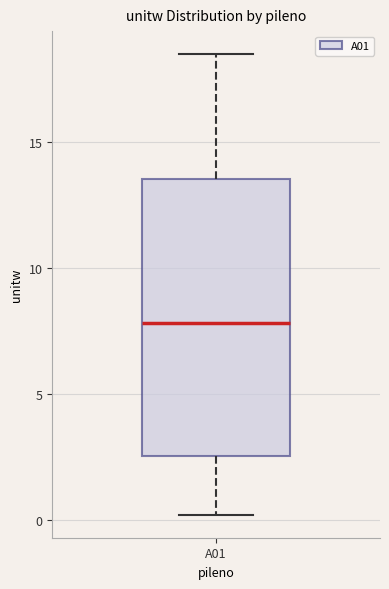

Read this box plot against the y-axis: the position of the median line, the range covered by the box, and the ends of both whiskers. The values are not printed on the chart, so give them approximately, as read against the axis.

median 8.0, box 2.5 to 13.5, whiskers 0.0 to 18.5